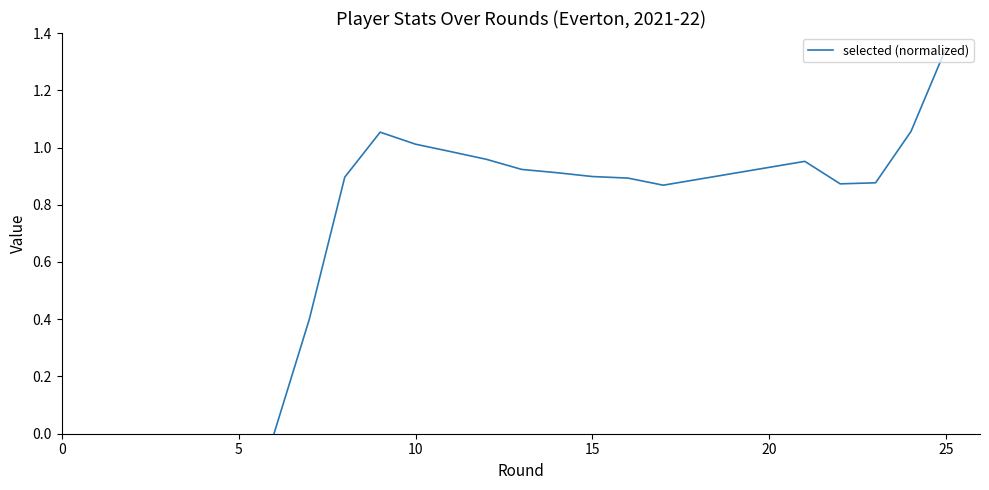

At which category does the chart reach its peak across all series?

25